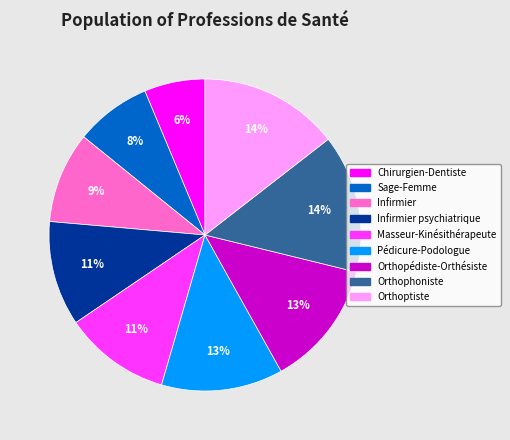

To the nearest percent, what is the difference between the Orthopédiste-Orthésiste and Orthophoniste slice percentages?

1%